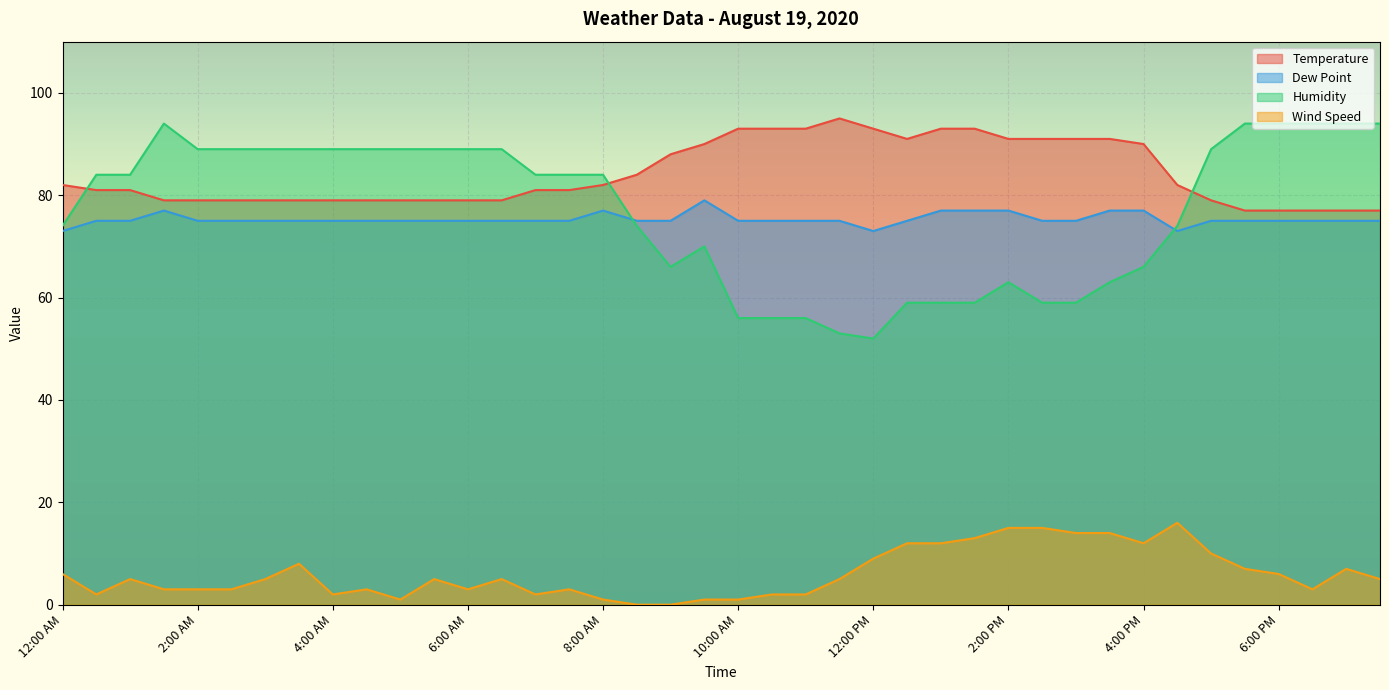

What is the difference between the Temperature values at 6:30 AM and 8:00 AM?

3